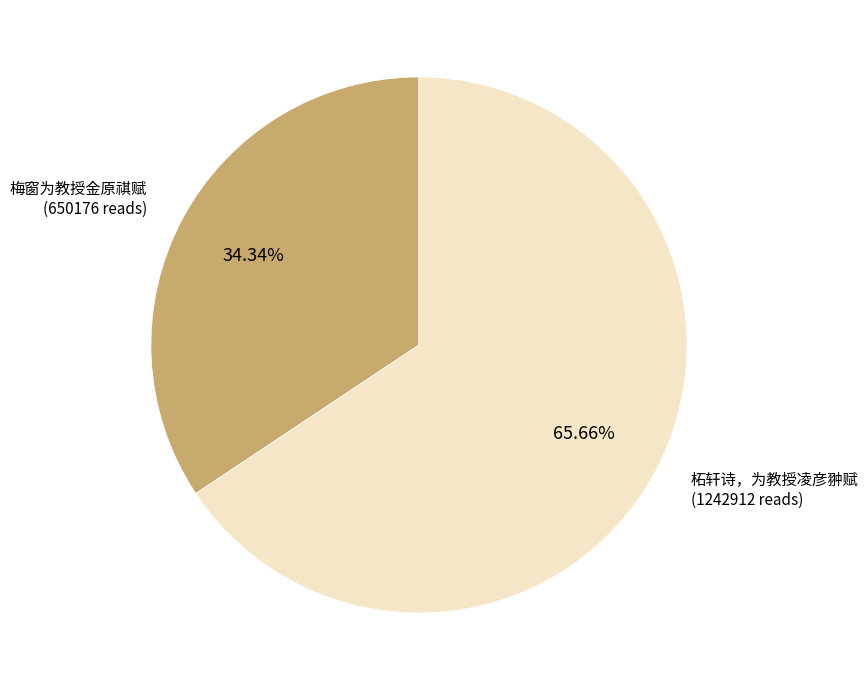

Is there any slice that represents more than half of the pie?

Yes